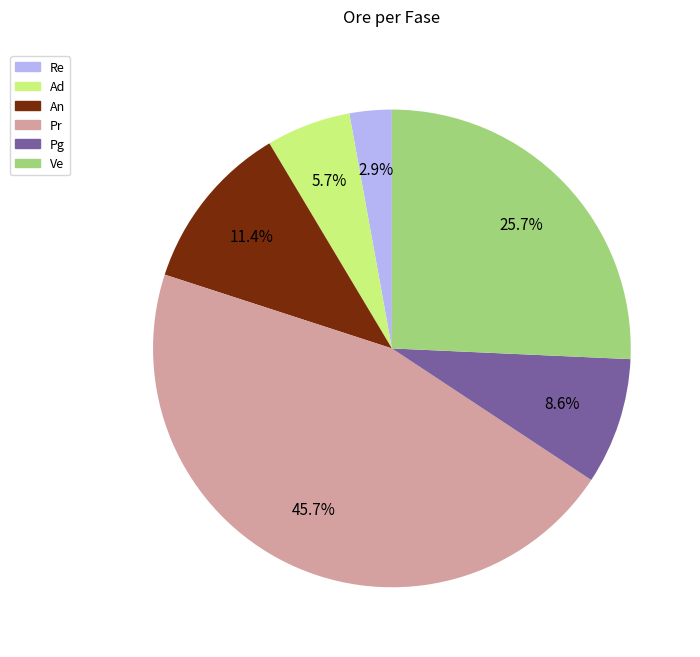

To the nearest percent, what percentage of the pie is Ad?

6%